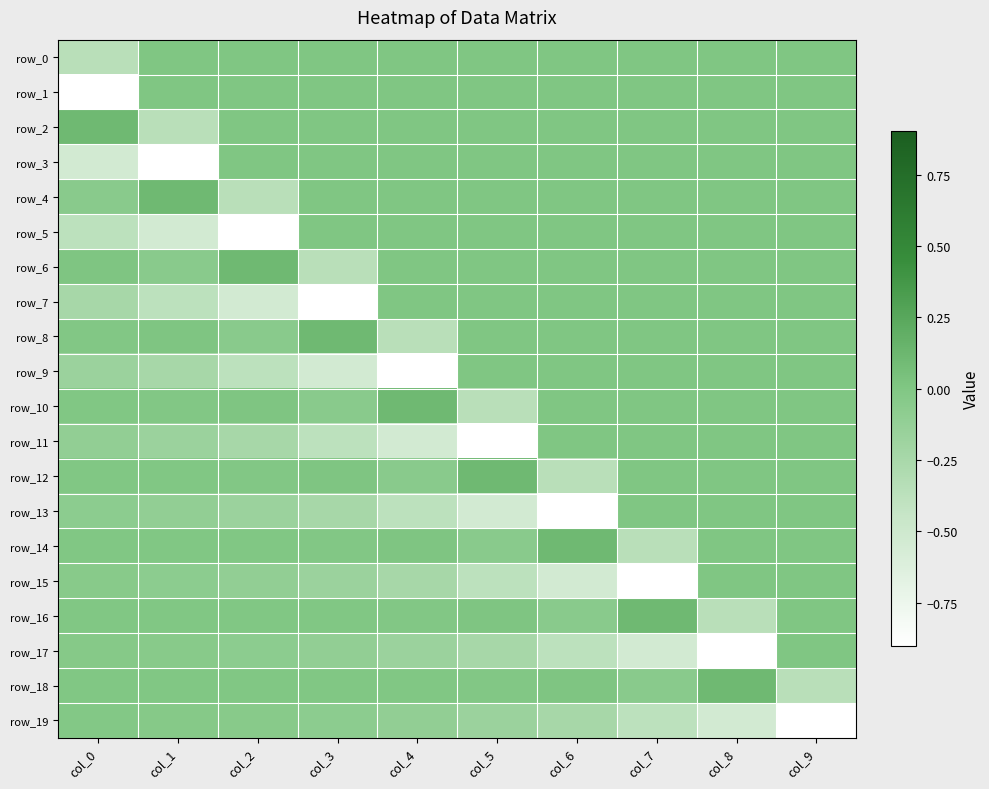

Reading right to left, what are all the values shown in this chart?

row_0: 0.0	0.0	0.0	0.0	0.0	0.0	0.0	0.0	0.0	-0.4
row_1: 0.0	0.0	0.0	0.0	0.0	0.0	0.0	0.0	0.0	-0.9
row_2: 0.0	0.0	0.0	0.0	0.0	0.0	0.0	0.0	-0.4	0.1
row_3: 0.0	0.0	0.0	0.0	0.0	0.0	0.0	0.0	-0.9	-0.5
row_4: 0.0	0.0	0.0	0.0	0.0	0.0	0.0	-0.4	0.1	-0.1
row_5: 0.0	0.0	0.0	0.0	0.0	0.0	0.0	-0.9	-0.5	-0.4
row_6: 0.0	0.0	0.0	0.0	0.0	0.0	-0.4	0.1	-0.1	0.0
row_7: 0.0	0.0	0.0	0.0	0.0	0.0	-0.9	-0.5	-0.4	-0.2
row_8: 0.0	0.0	0.0	0.0	0.0	-0.4	0.1	-0.1	0.0	-0.0
row_9: 0.0	0.0	0.0	0.0	0.0	-0.9	-0.5	-0.4	-0.2	-0.2
row_10: 0.0	0.0	0.0	0.0	-0.4	0.1	-0.1	0.0	-0.0	-0.0
row_11: 0.0	0.0	0.0	0.0	-0.9	-0.5	-0.4	-0.2	-0.2	-0.1
row_12: 0.0	0.0	0.0	-0.4	0.1	-0.1	0.0	-0.0	-0.0	-0.0
row_13: 0.0	0.0	0.0	-0.9	-0.5	-0.4	-0.2	-0.2	-0.1	-0.1
row_14: 0.0	0.0	-0.4	0.1	-0.1	0.0	-0.0	-0.0	-0.0	-0.0
row_15: 0.0	0.0	-0.9	-0.5	-0.4	-0.2	-0.2	-0.1	-0.1	-0.0
row_16: 0.0	-0.4	0.1	-0.1	0.0	-0.0	-0.0	-0.0	-0.0	-0.0
row_17: 0.0	-0.9	-0.5	-0.4	-0.2	-0.2	-0.1	-0.1	-0.0	-0.0
row_18: -0.4	0.1	-0.1	0.0	-0.0	-0.0	-0.0	-0.0	-0.0	-0.0
row_19: -0.9	-0.5	-0.4	-0.2	-0.2	-0.1	-0.1	-0.0	-0.0	-0.0